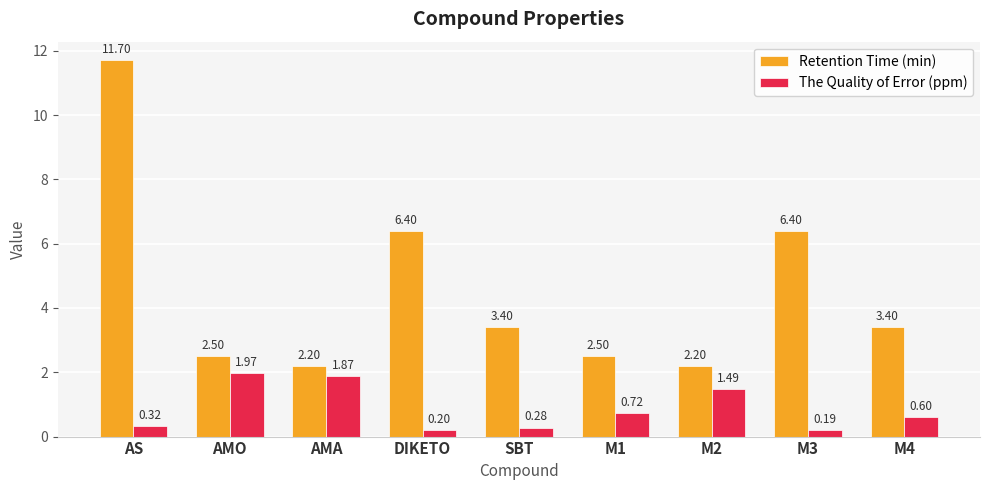

What is the difference between the highest and lowest values at AMO?

0.5